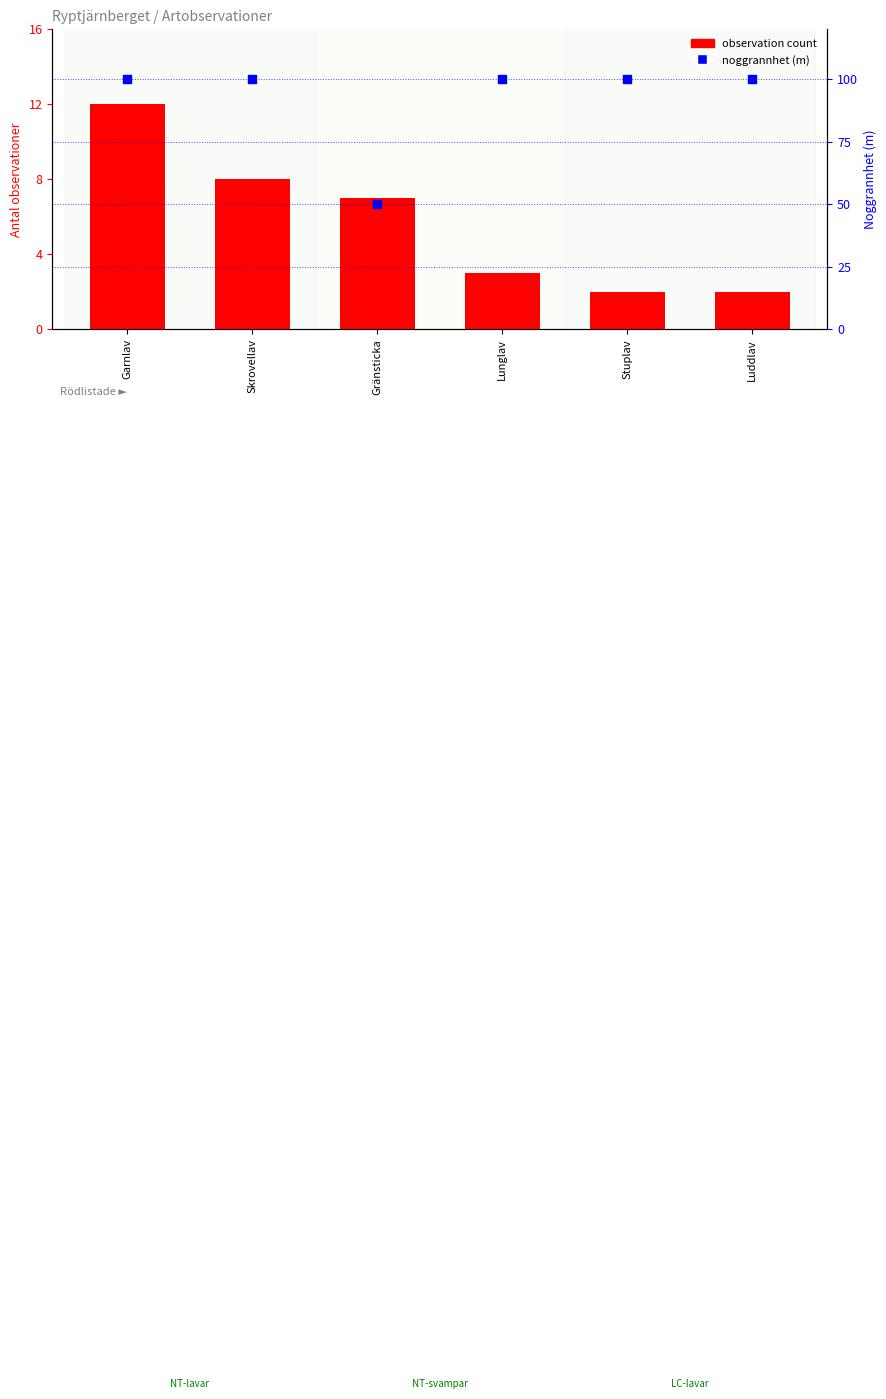

At which category is the sum across all series the highest?

Garnlav